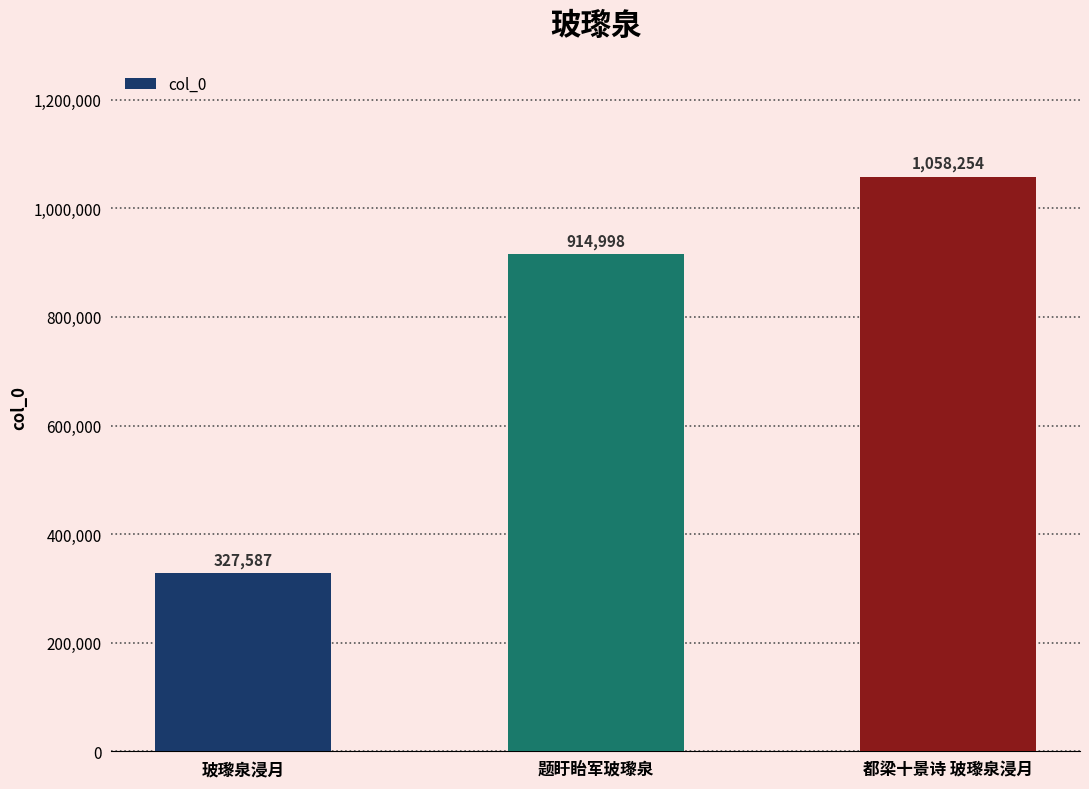

What is the difference between the second highest and minimum values?

587411